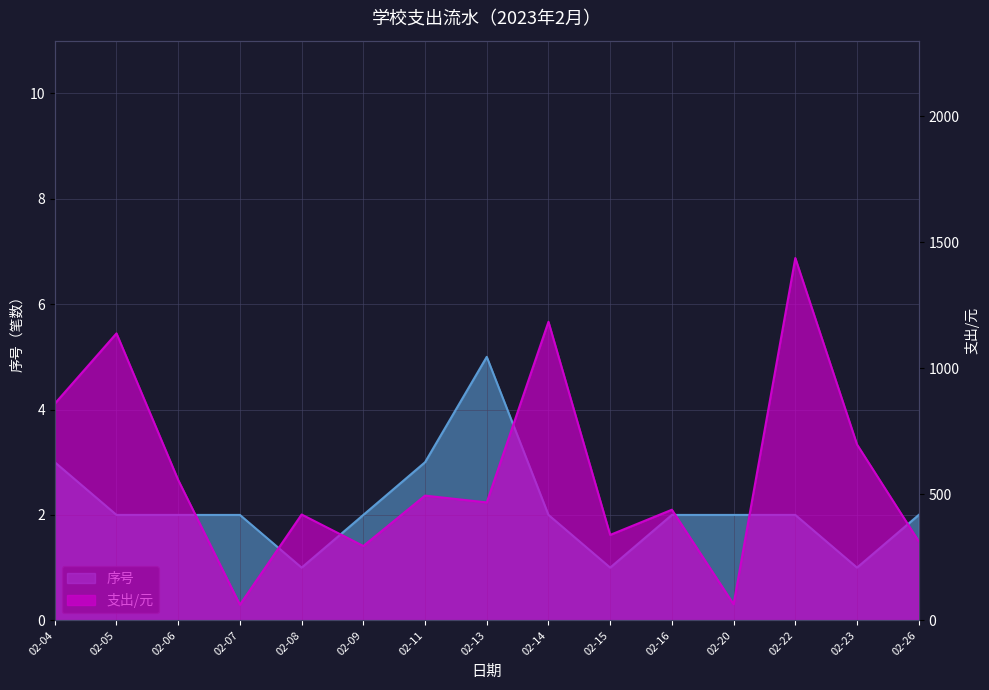

Reading left to right, what are all the values shown in this chart?

序号: 3	2	2	2	1	2	3	5	2	1	2	2	2	1	2
支出/元: 860	1139	557	62	420	295	495	468	1185	339	439	64	1438	698	314